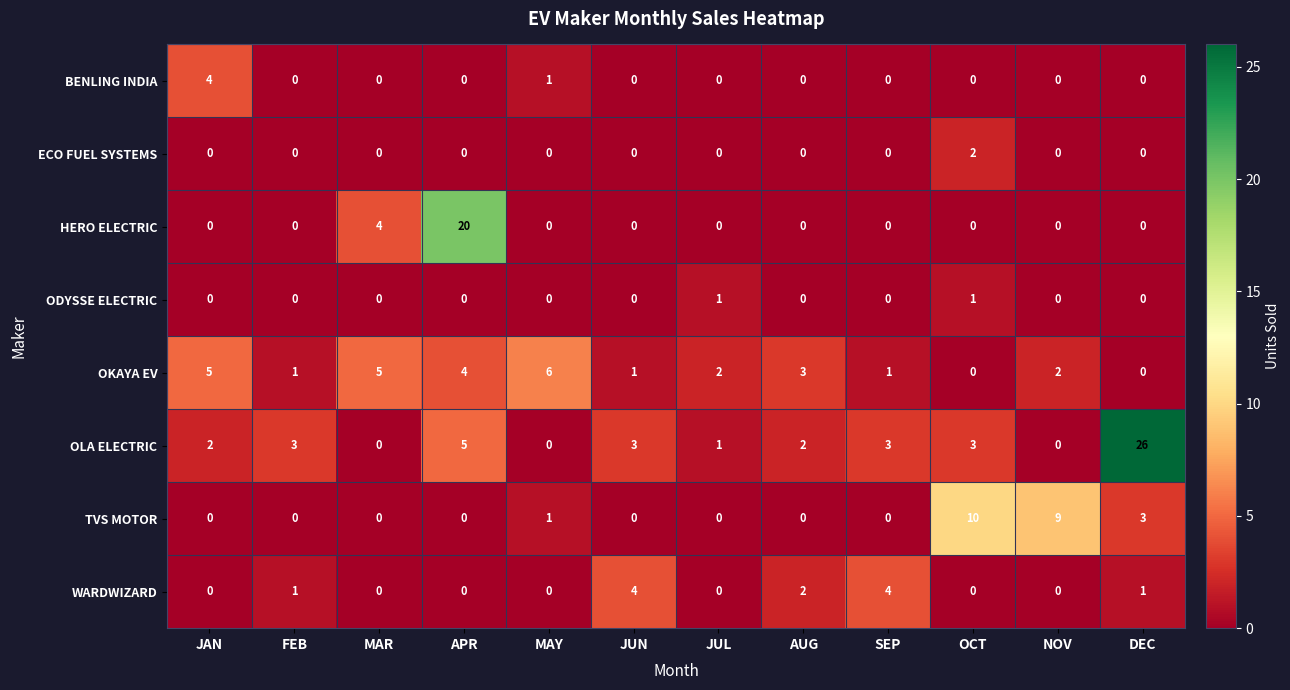

What is the average value of the OLA ELECTRIC series?

4